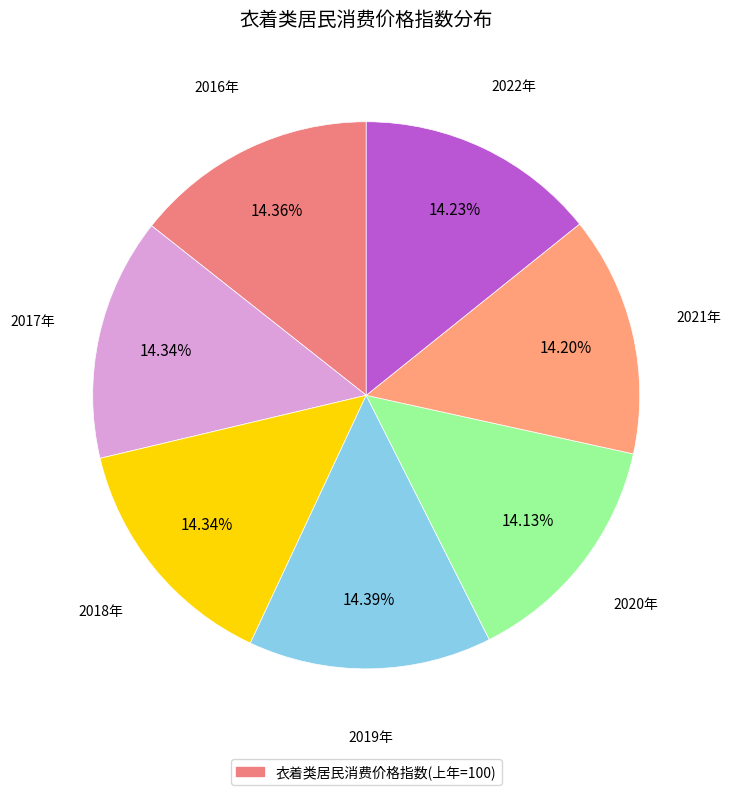

Which slice is the smallest?

2020年